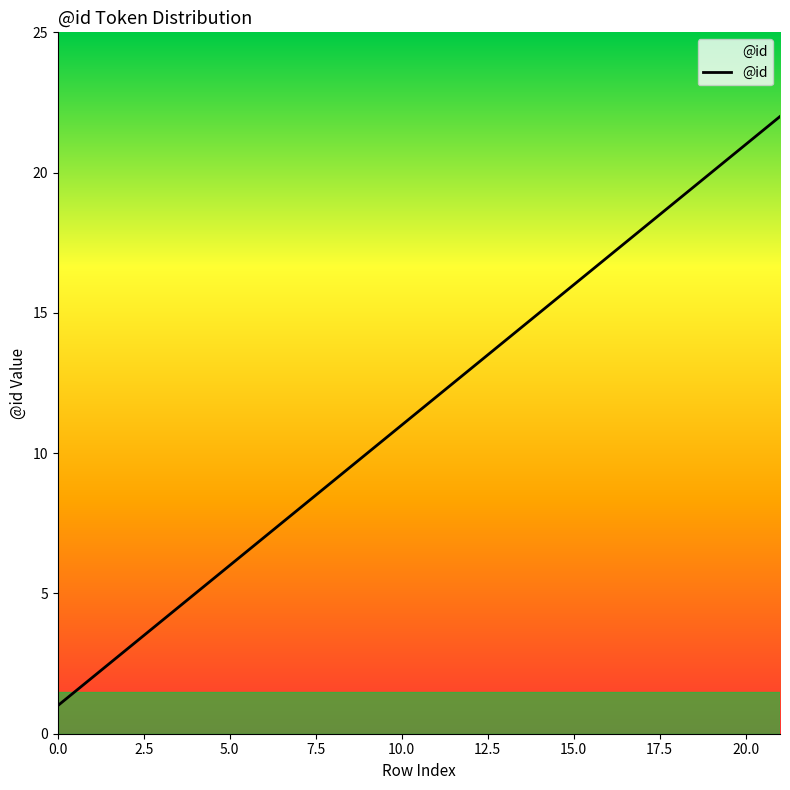

True or false: there are more than 2 points higher than both neighbors.

False